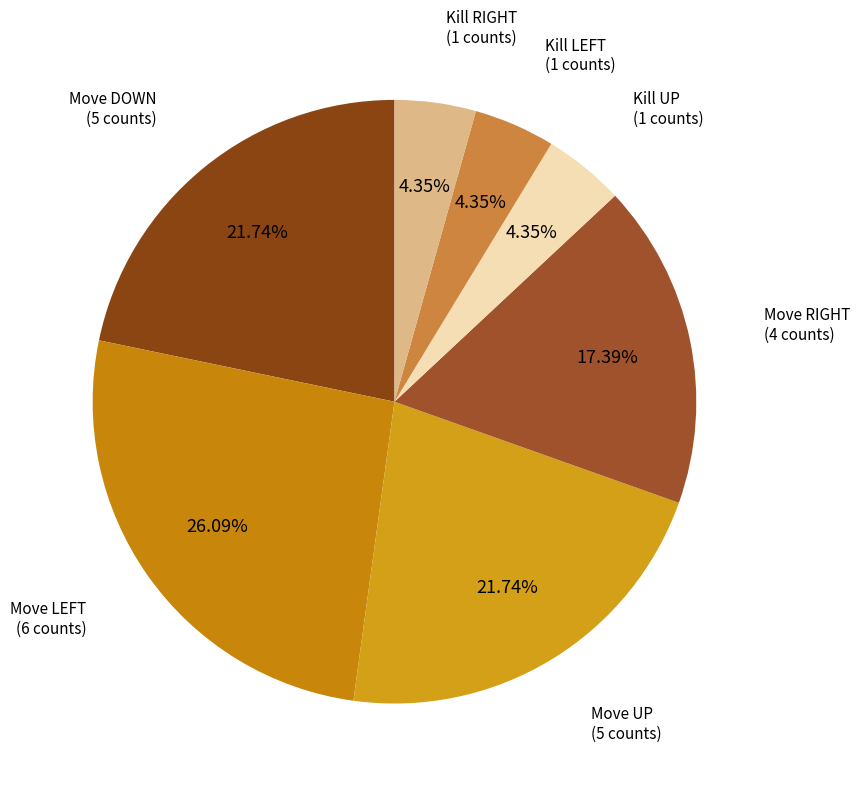

What portion of the pie excludes Move DOWN?

78.3%